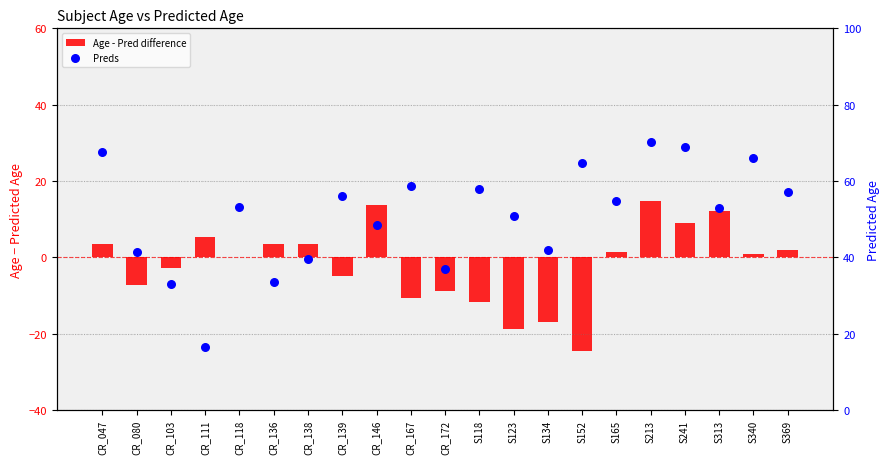

What is the total value across all series at CR_139?

51.0